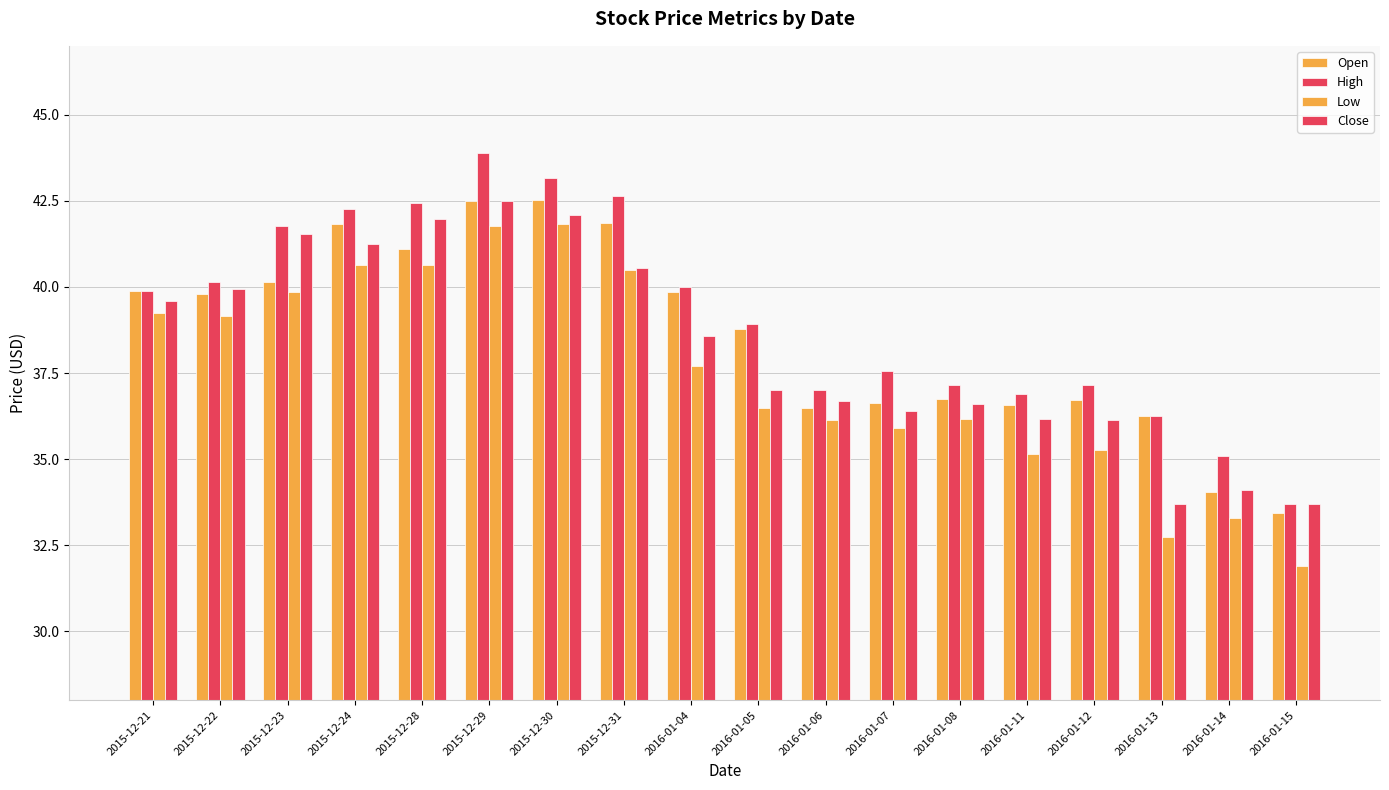

What is the smallest value displayed?

31.9